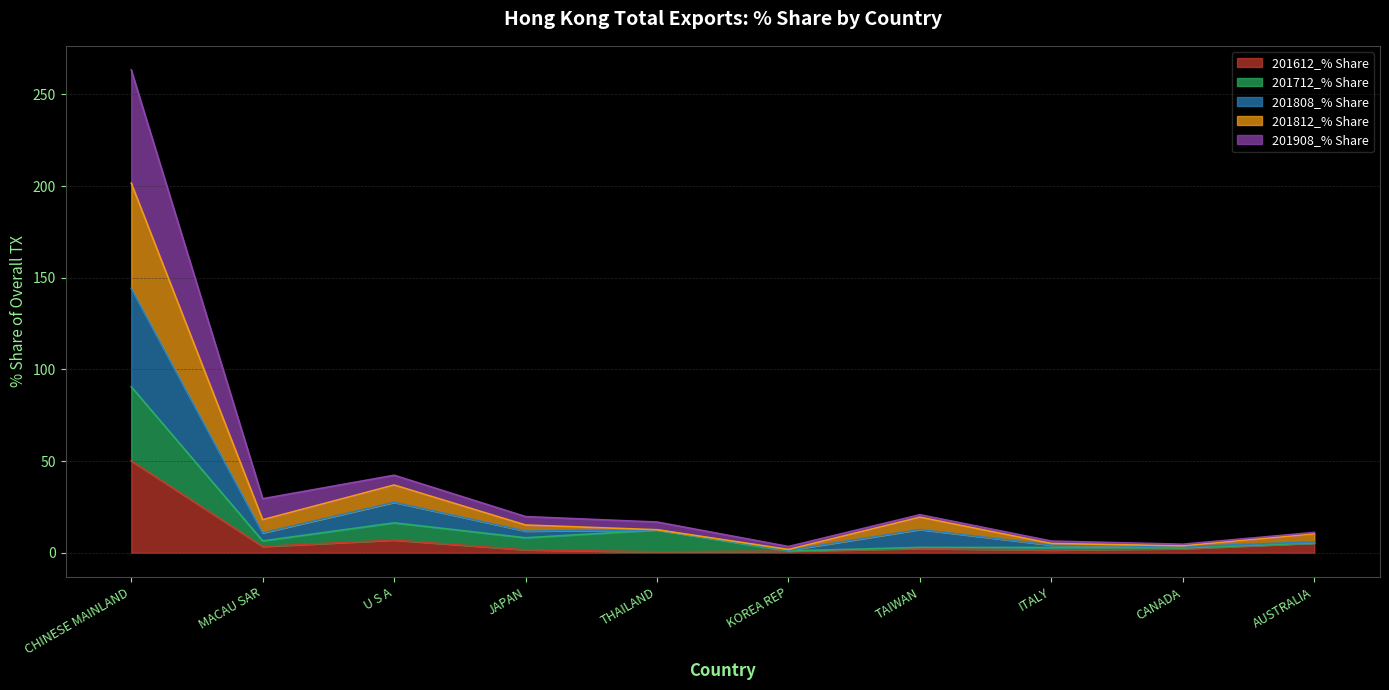

At which category is the sum across all series the highest?

CHINESE MAINLAND